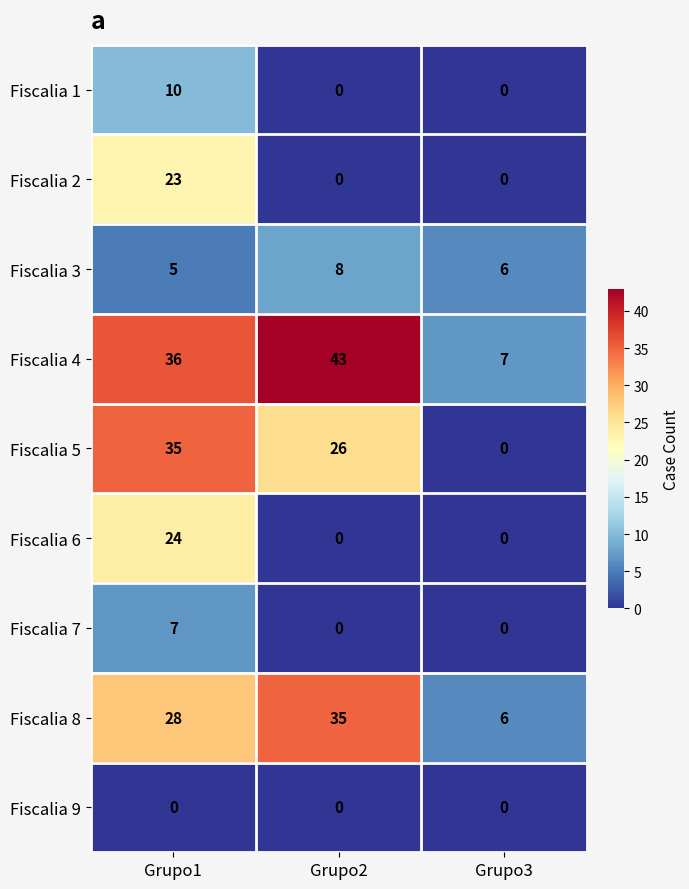

Count the number of categories in the chart.

3